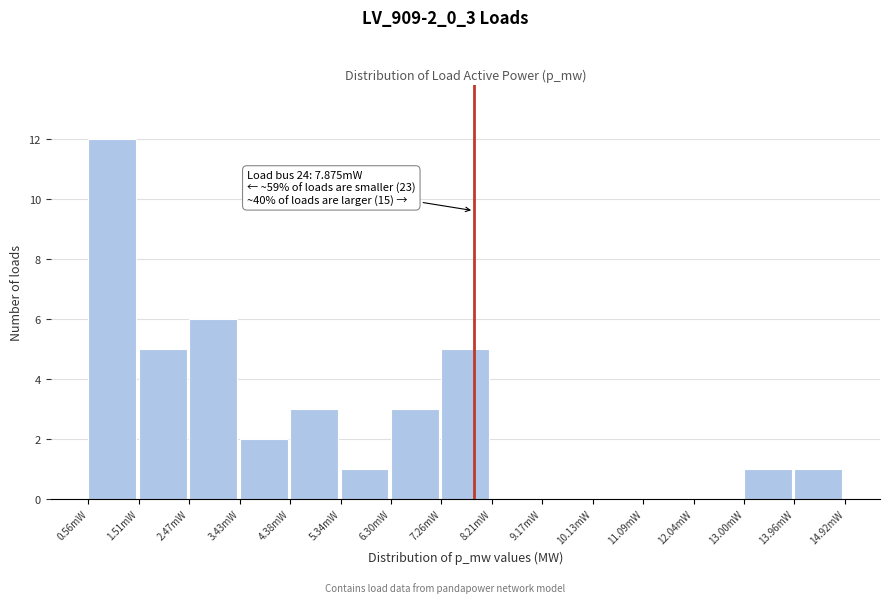

Reading left to right, transcribe all the data shown in this chart.

0.56mW=12	1.51mW=5	2.47mW=6	3.43mW=2	4.38mW=3	5.34mW=1	6.30mW=3	7.26mW=5	8.21mW=0	9.17mW=0	10.13mW=0	11.09mW=0	12.04mW=0	13.00mW=1	13.96mW=1